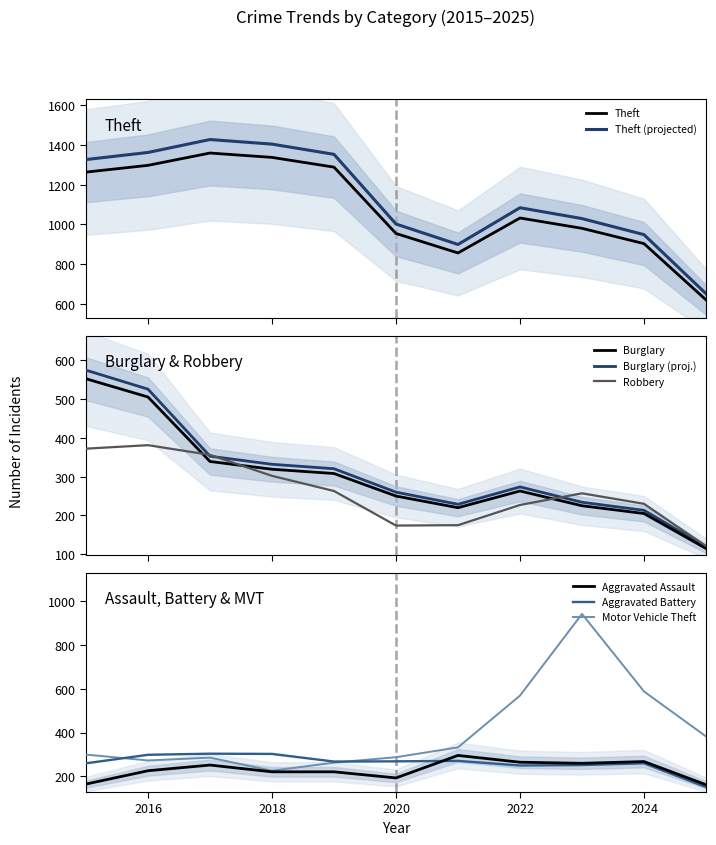

What value does the Burglary series have at 2015, to the nearest 50?

550